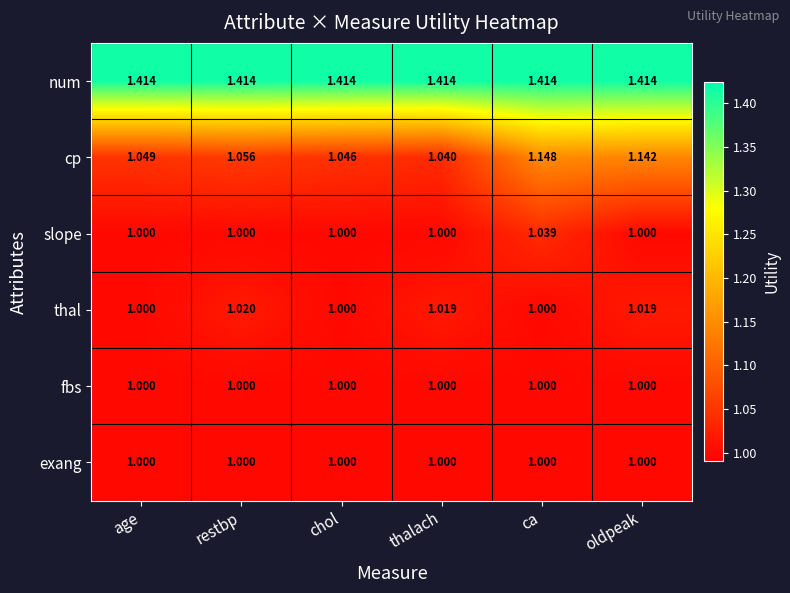

Which series has the largest range (max minus min)?

cp